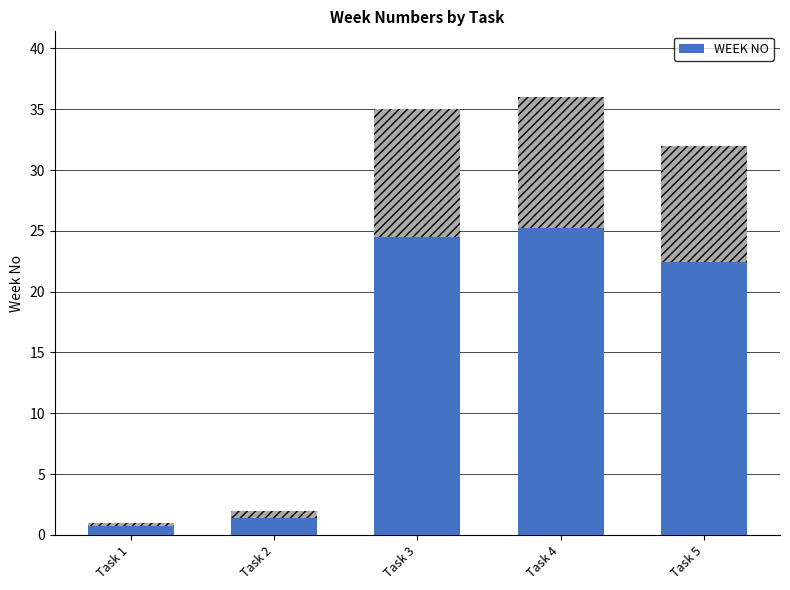

Reading left to right, transcribe all the data shown in this chart.

0.7	1.4	24.5	25.2	22.4